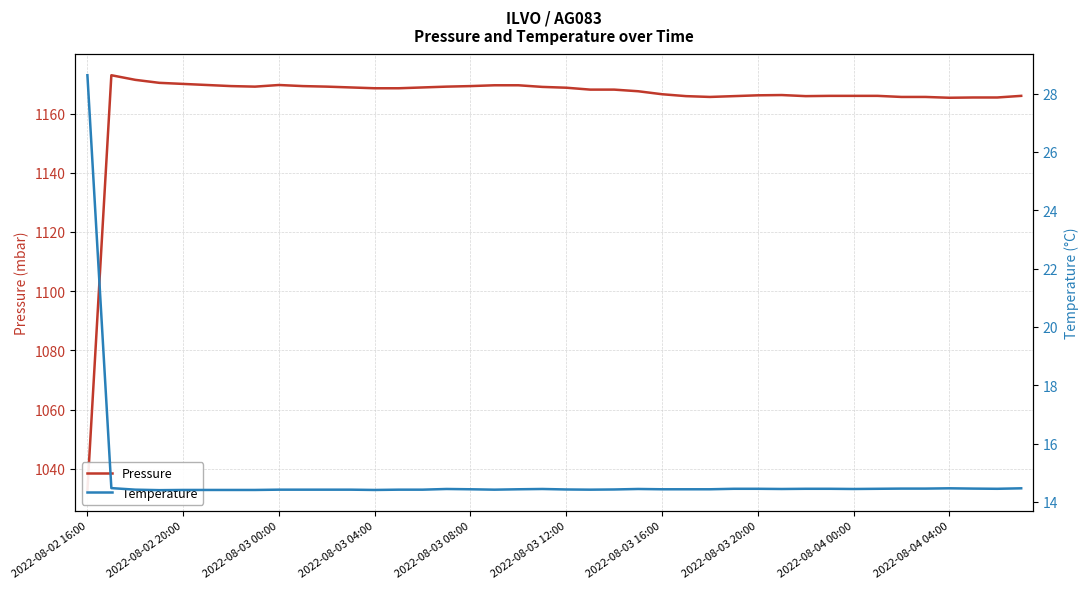

Which category has the highest value in the Temperature series?

2022-08-02 16:00